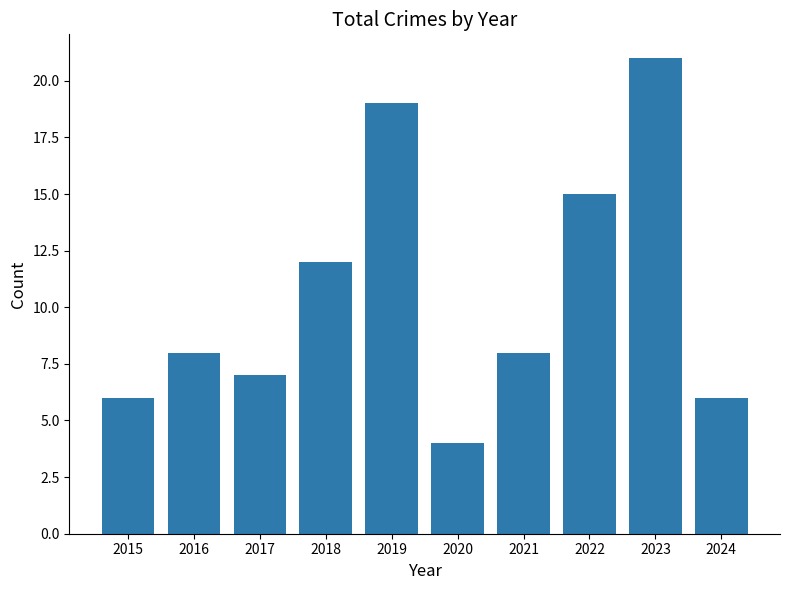

Reading right to left, extract all data points from this chart.

2024=6	2023=21	2022=15	2021=8	2020=4	2019=19	2018=12	2017=7	2016=8	2015=6